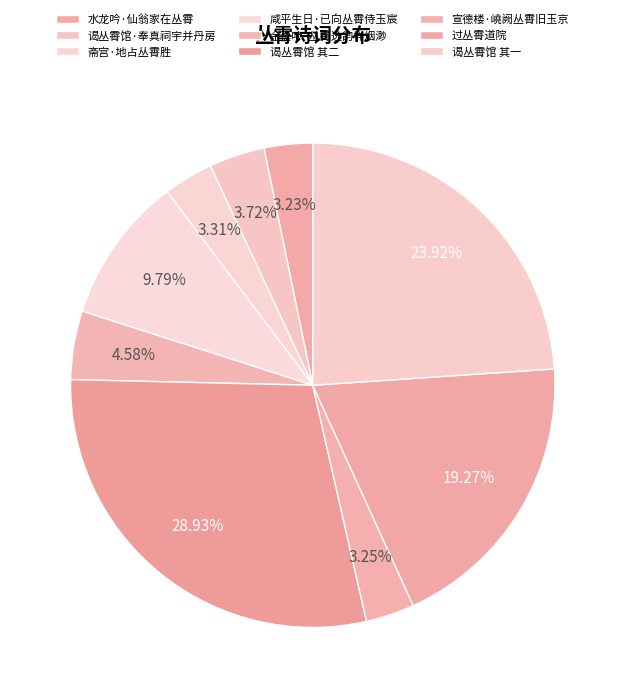

Count the number of slices in the pie.

9